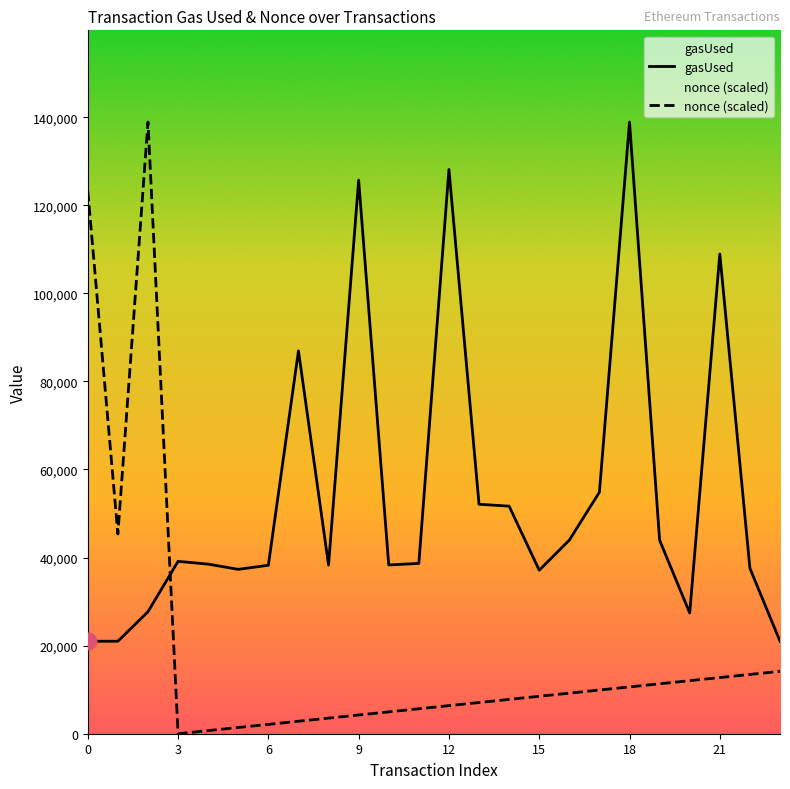

What is the difference between the second highest and second lowest values in the gasUsed series?

107127.0